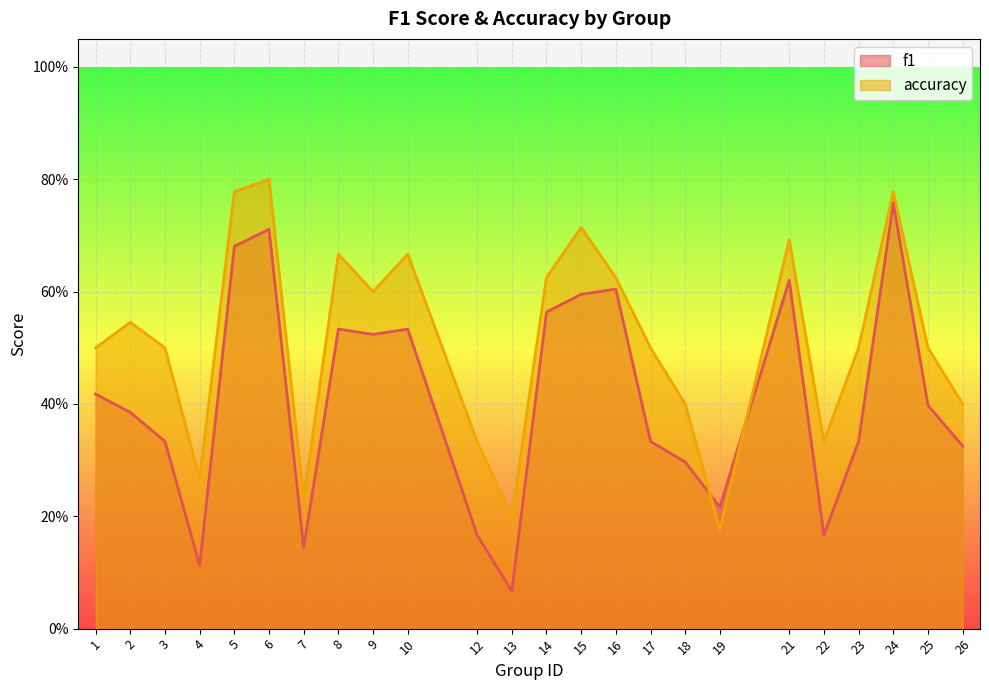

How many lines are shown in the chart?

2